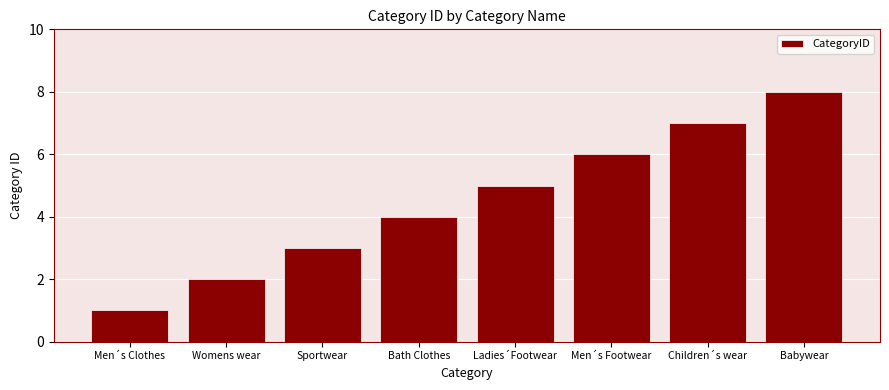

Between Bath Clothes and Babywear, which is larger?

Babywear